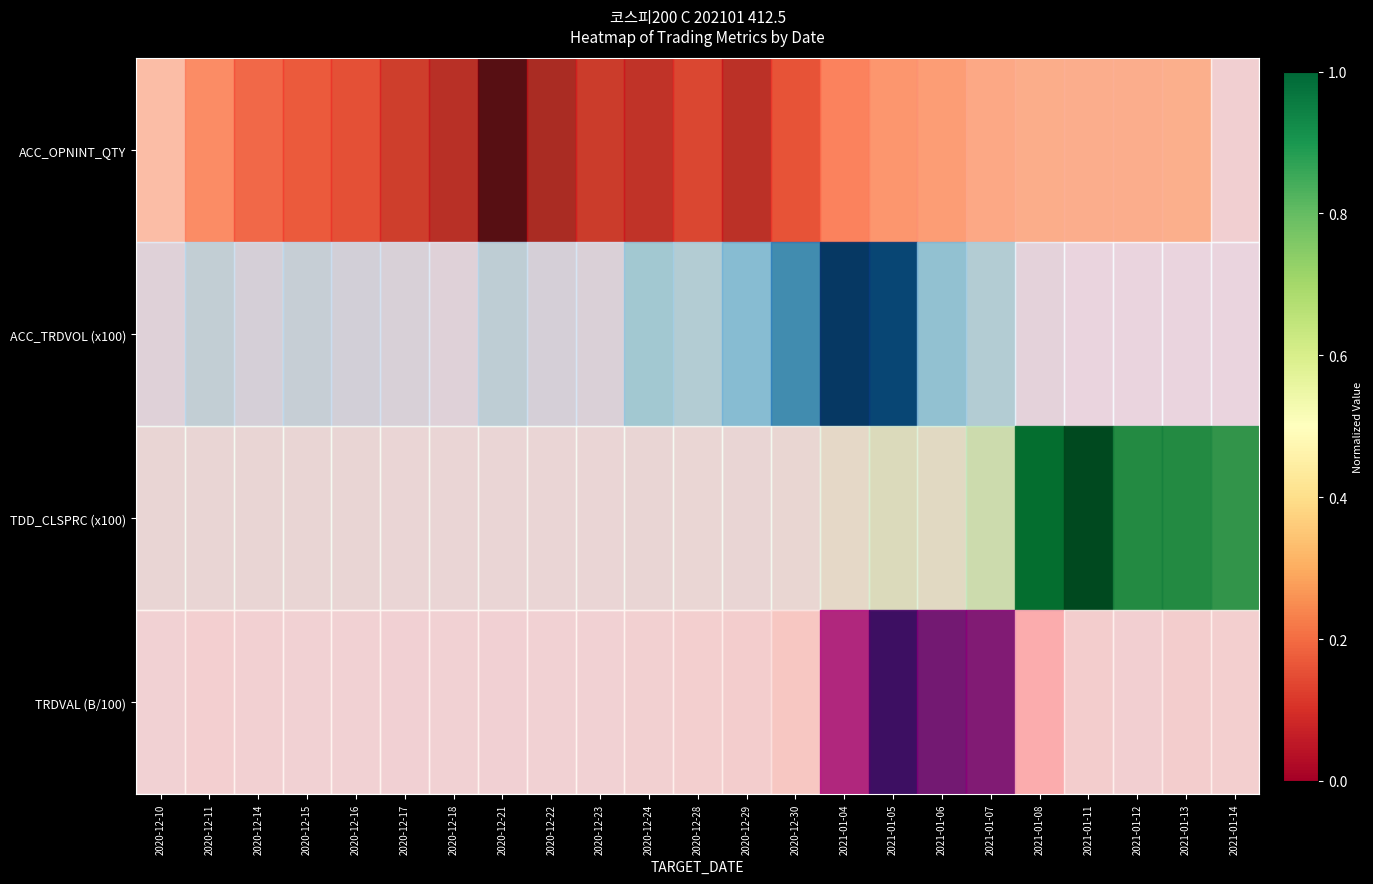

What is the total value across all series at 2020-12-10?

0.3